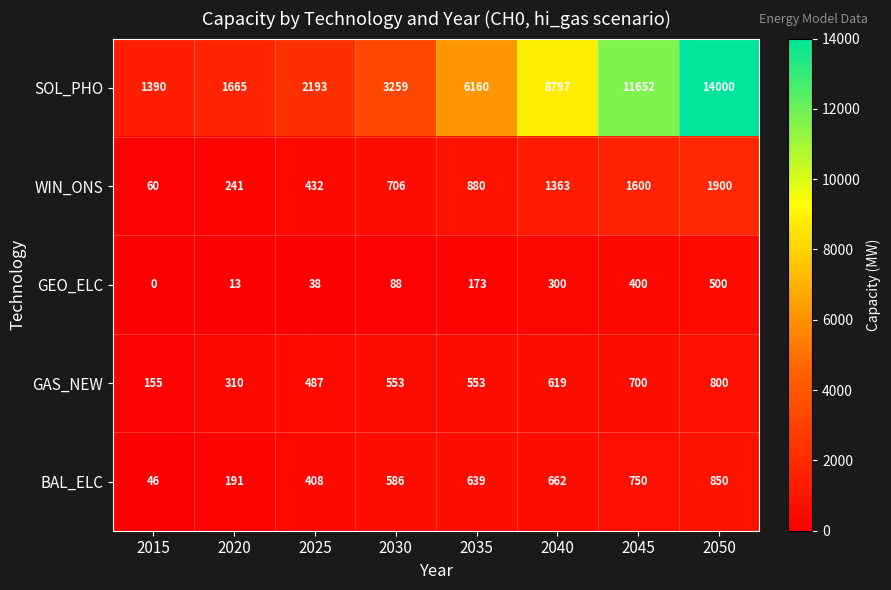

What is the sum of all BAL_ELC values?

4132